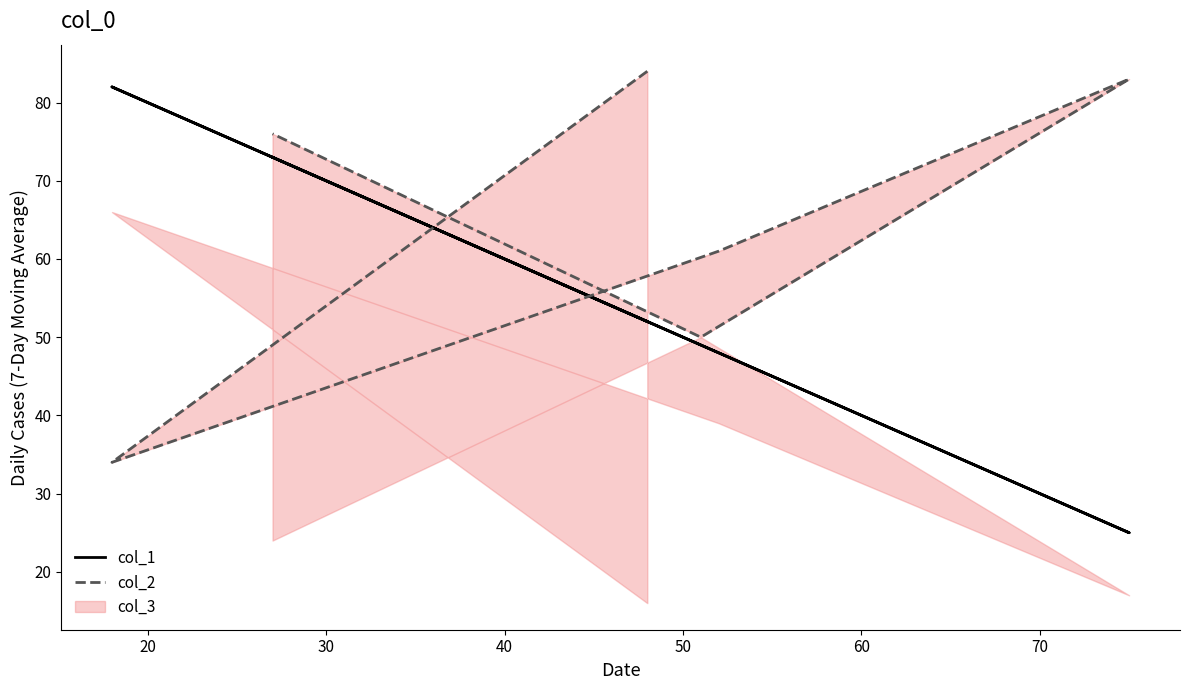

What are all the series names shown in the legend?

col_1, col_2